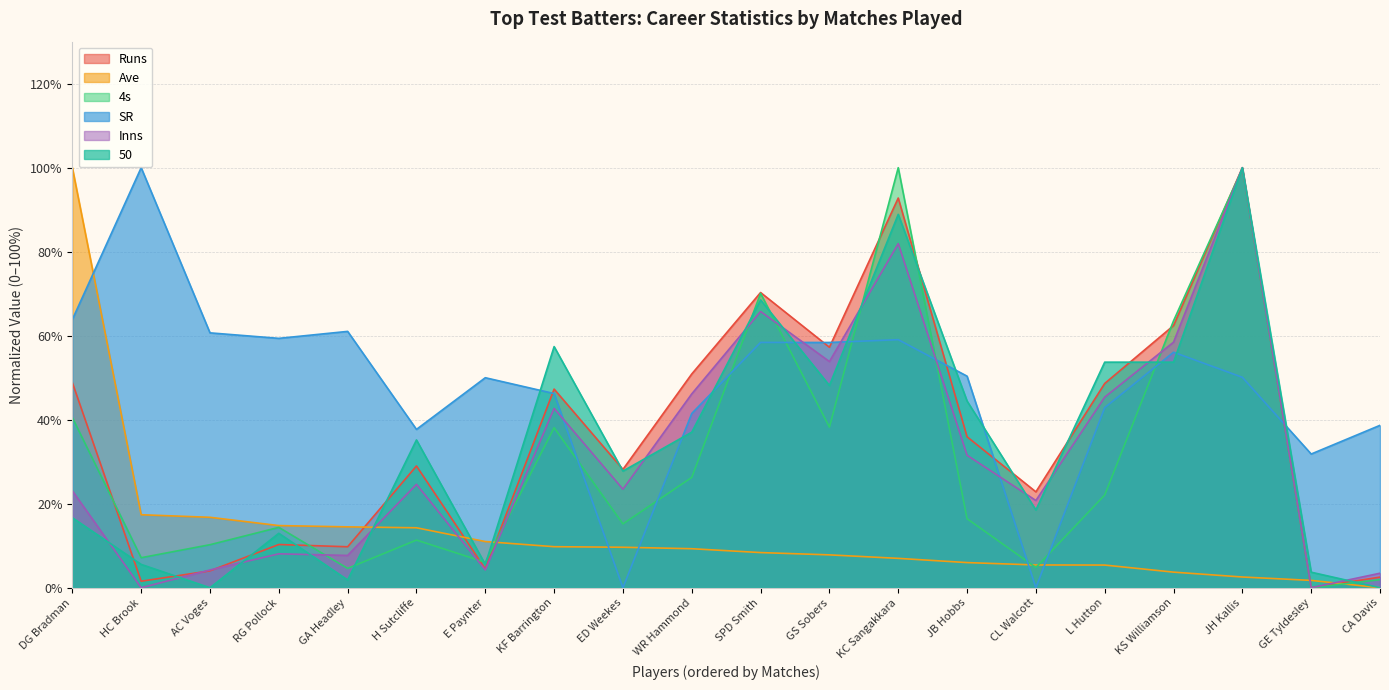

What is the sum of all 4s values?

590.8